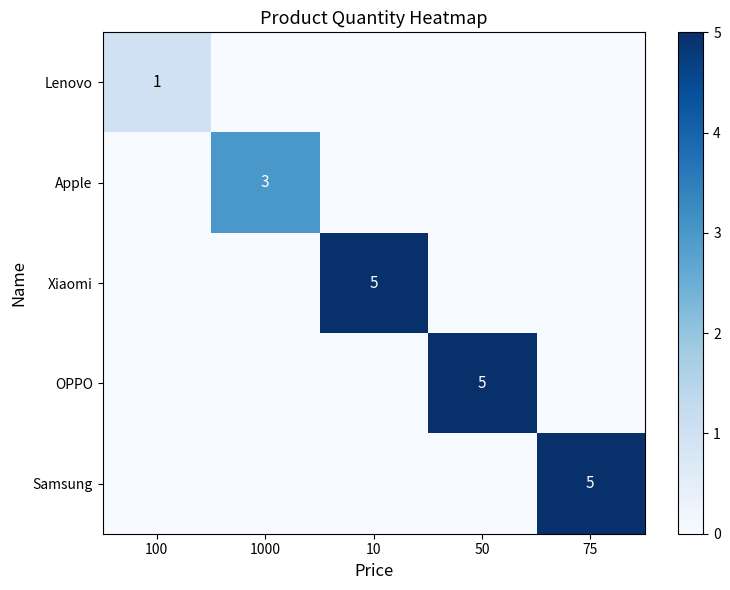

The Samsung series shows 0 at 1000. True or false?

True